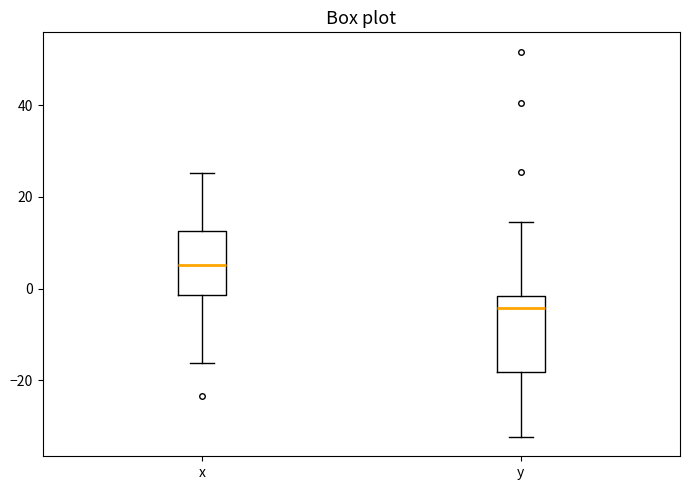

Where is the lower edge of the box for y on the y-axis? The values are not printed on the chart, so give them approximately, as read against the axis.

-18